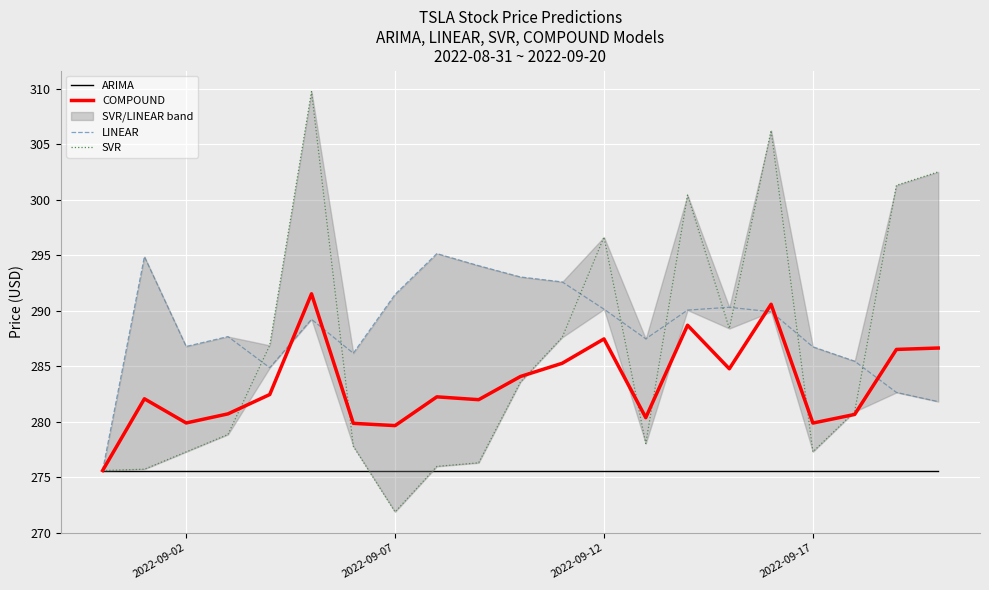

What is the highest value of the ARIMA series?

275.6